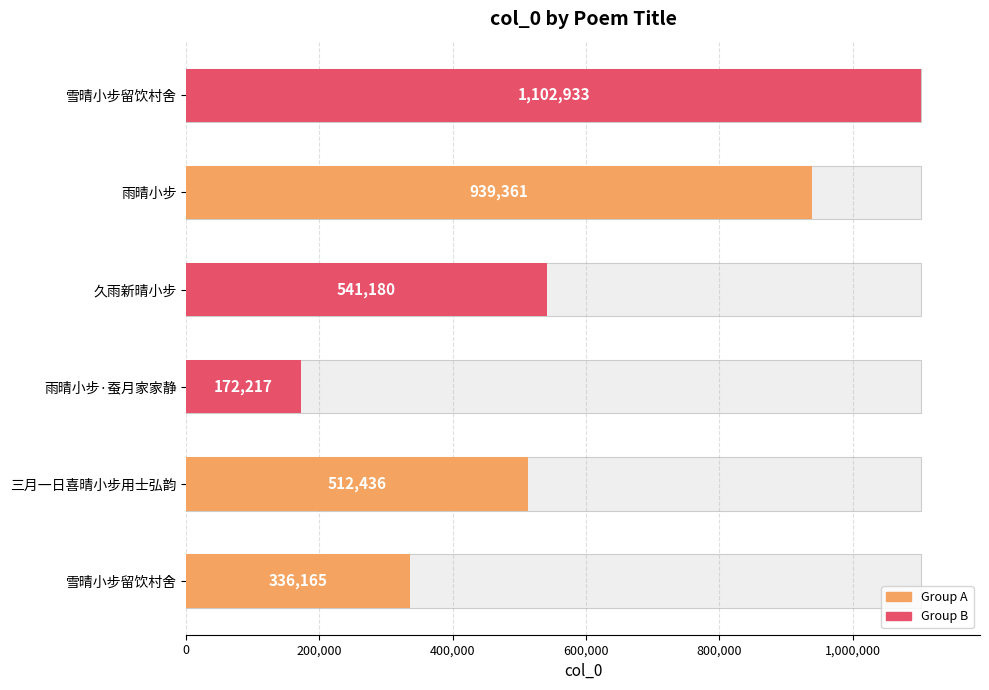

Between 久雨新晴小步 and 雨晴小步, which is larger?

雨晴小步